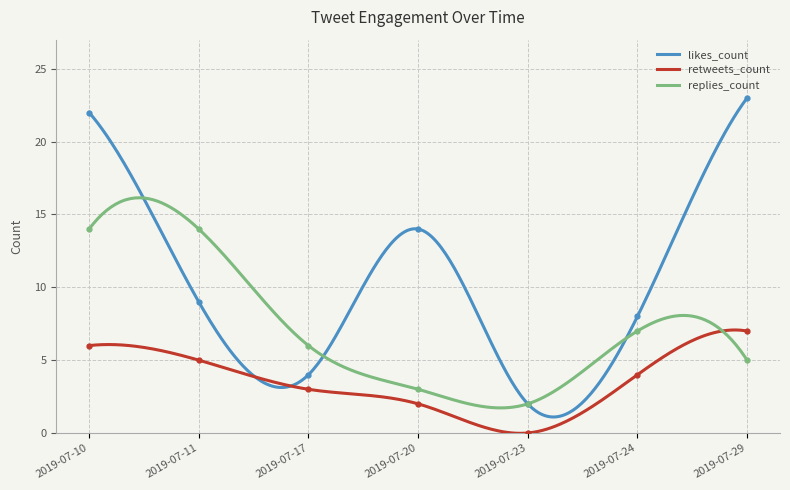

Which series has the widest spread of values?

likes_count